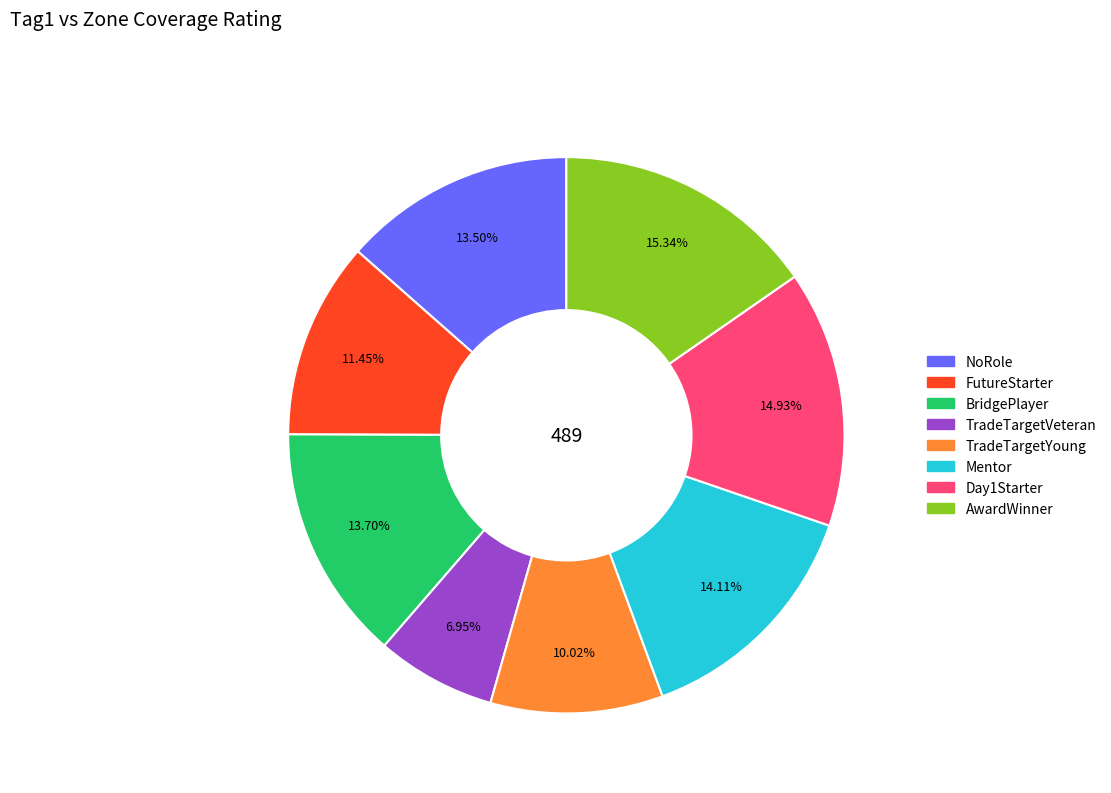

Between Day1Starter and Mentor, which is larger?

Day1Starter